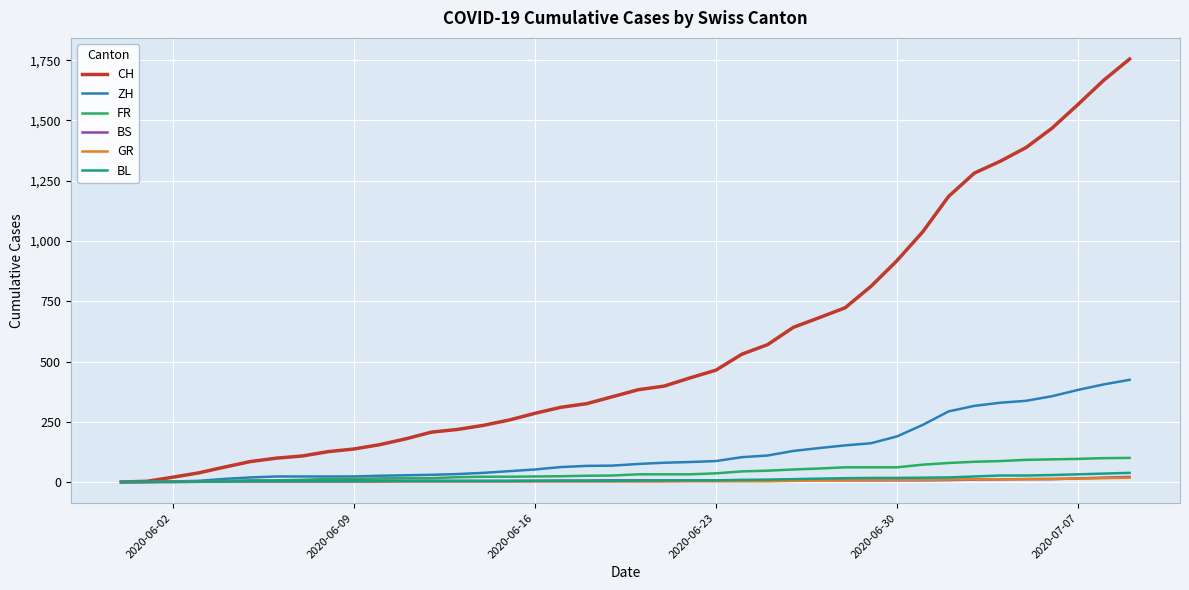

Which series has the widest spread of values?

CH